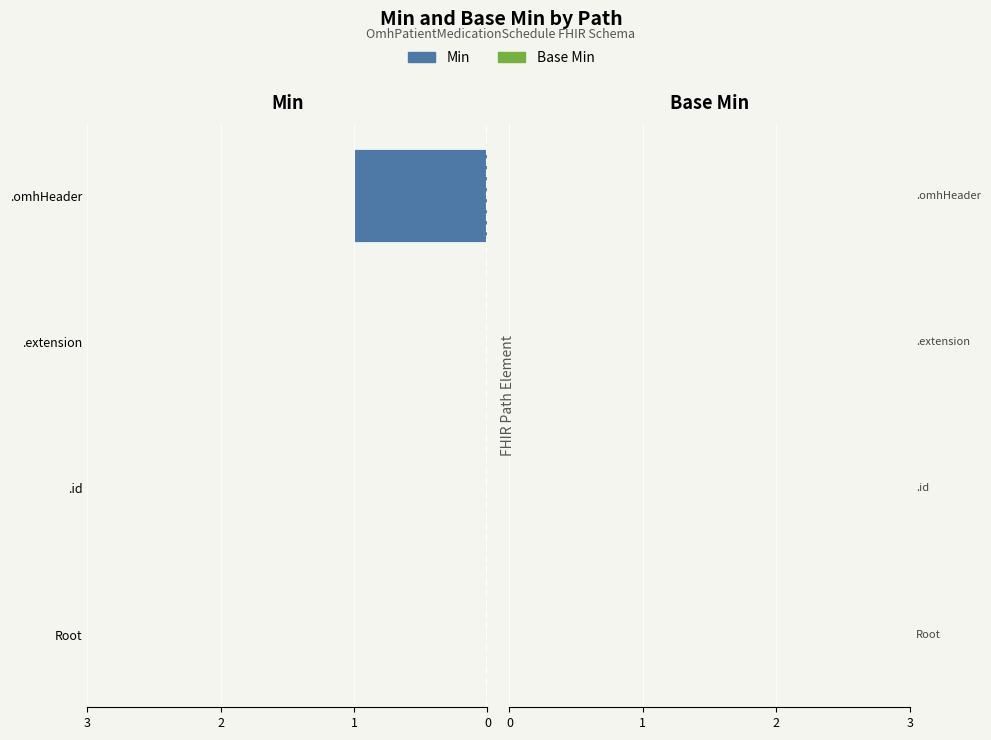

Are the bars horizontal?

Yes